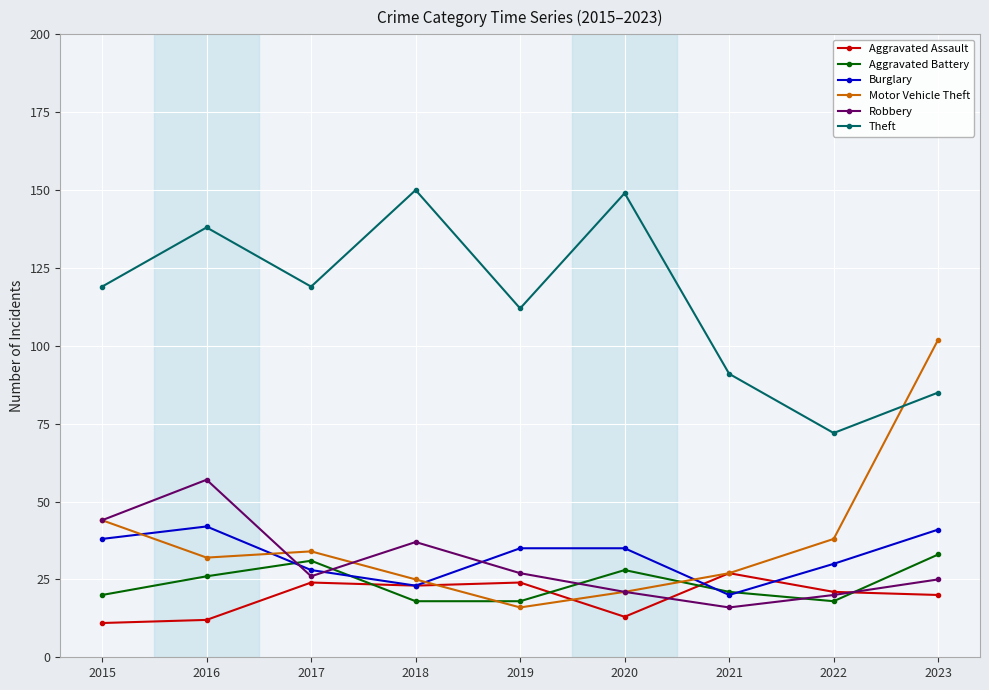

What is the greatest value displayed?

150